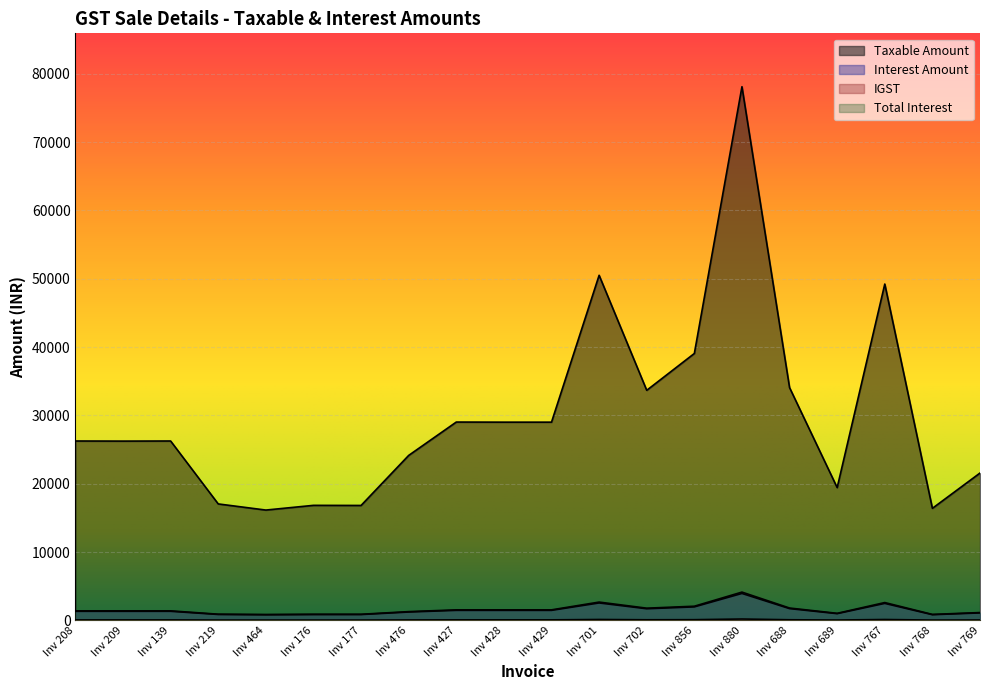

What is the difference between the IGST values at Inv 767 and Inv 428?

50.9